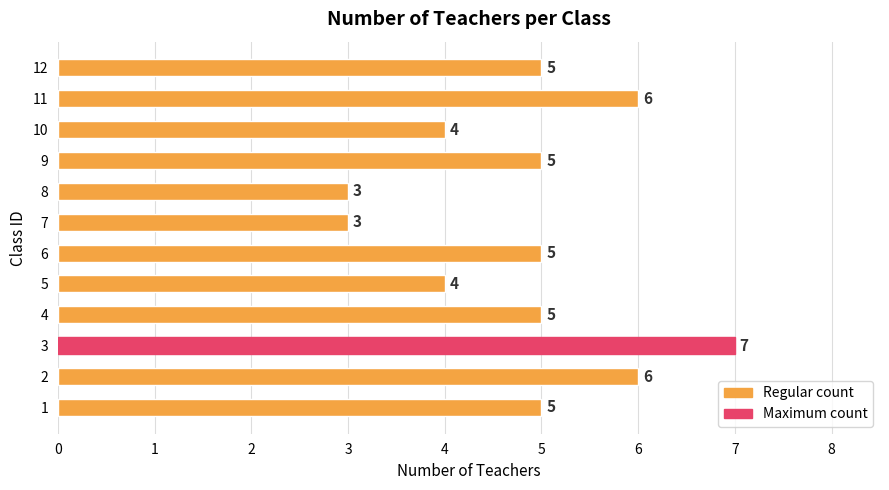

What is the smallest value displayed?

3